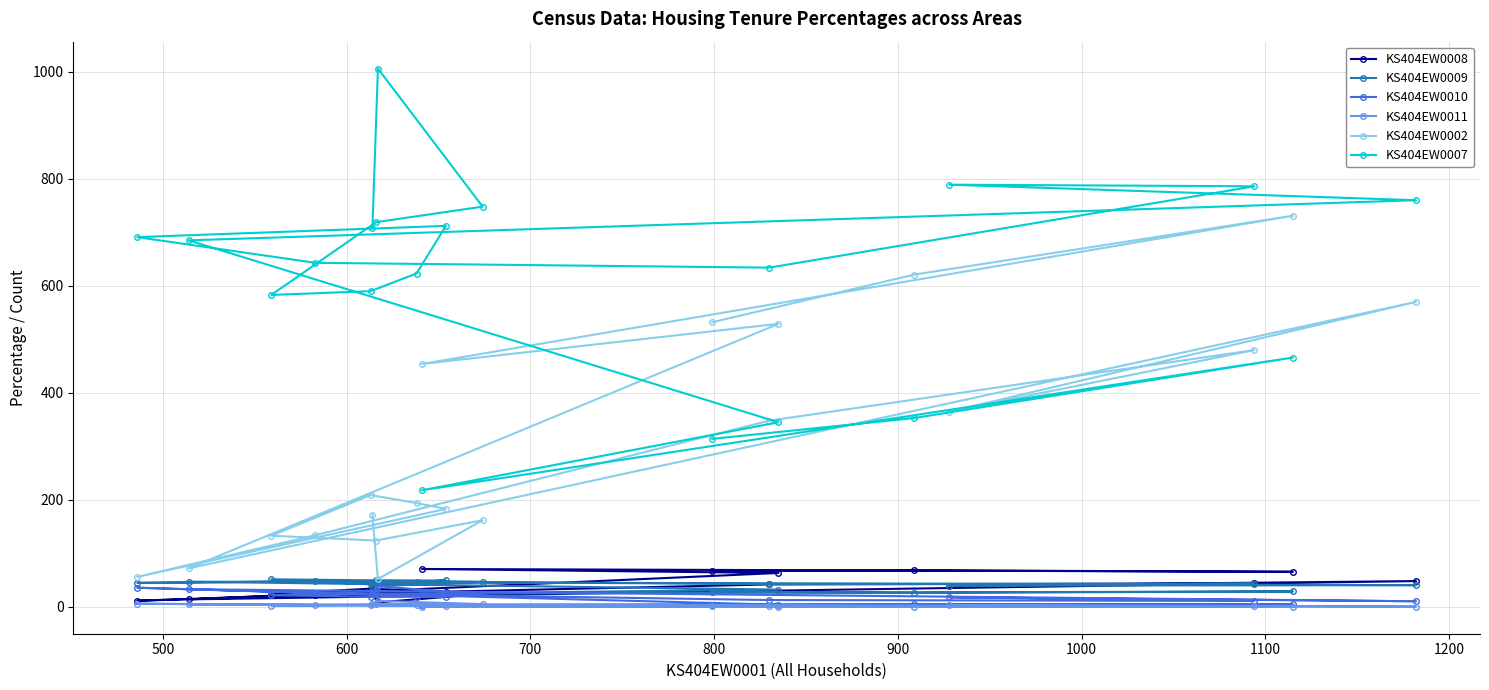

What is the value of the KS404EW0007 point at the 14th from the left?

634.0